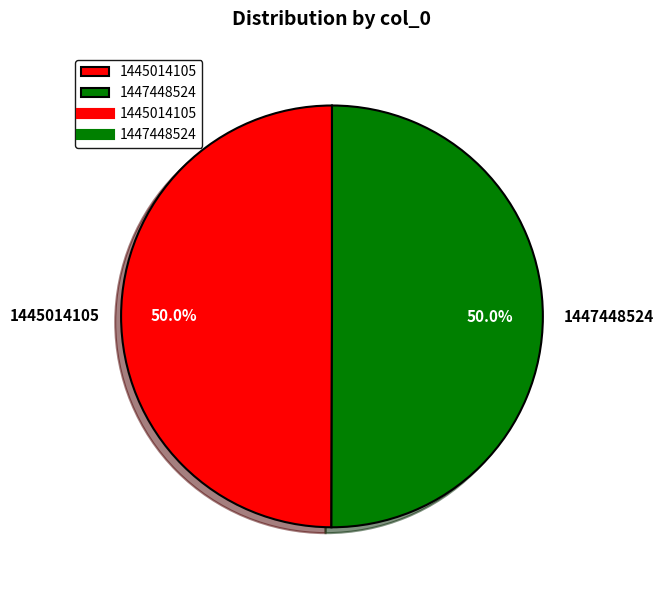

What is the ratio of the value at 1447448524 to the value at 1445014105?

1.0